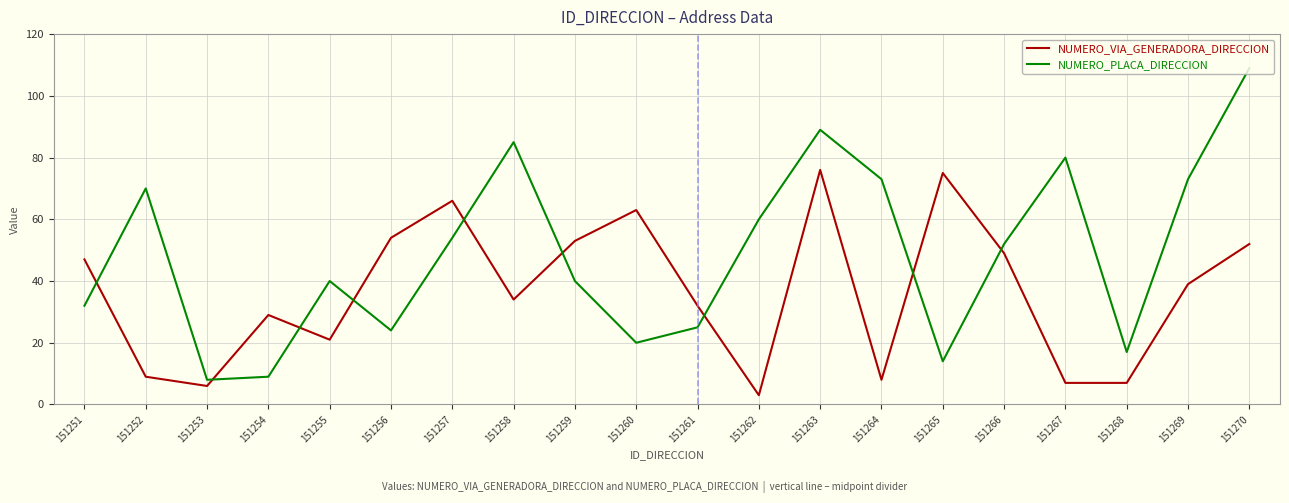

True or false: NUMERO_PLACA_DIRECCION has a value of 60 at 151262.

True